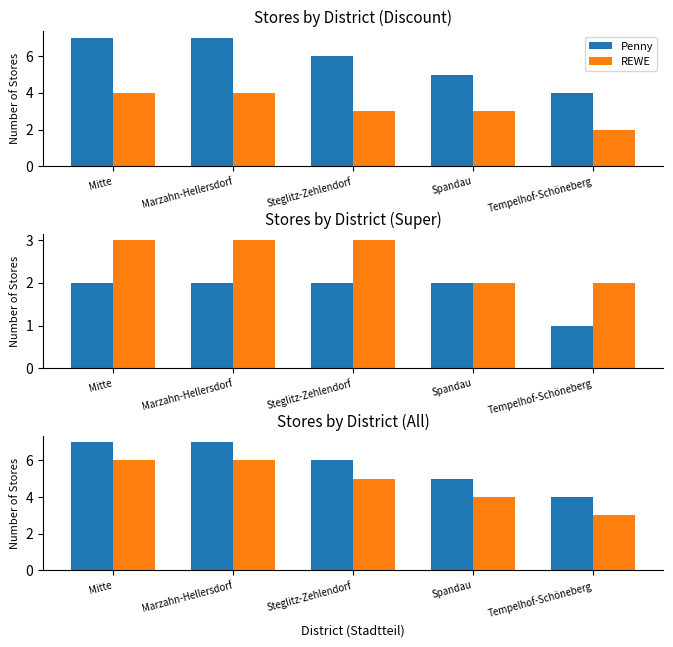

Is the value of REWE at Mitte greater than the value of Penny at Steglitz-Zehlendorf?

No